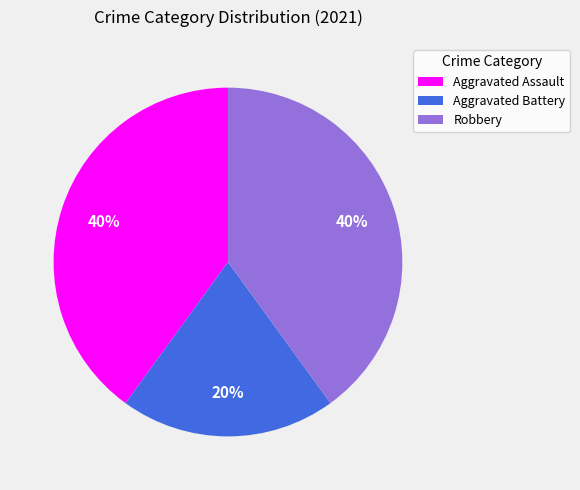

Which has a higher value, Aggravated Battery or Robbery?

Robbery